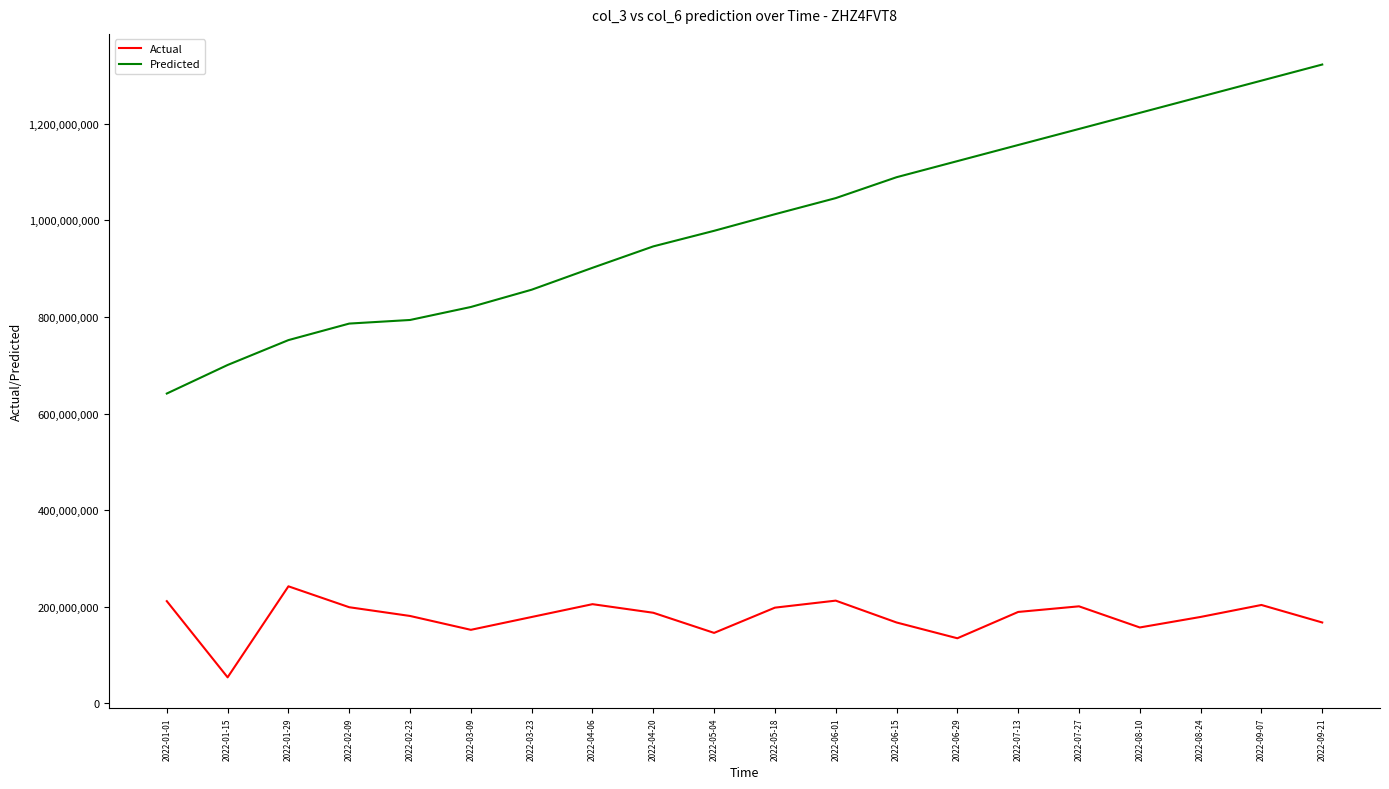

Is the value of Predicted at 2022-07-27 greater than the value of Actual at 2022-07-27?

Yes